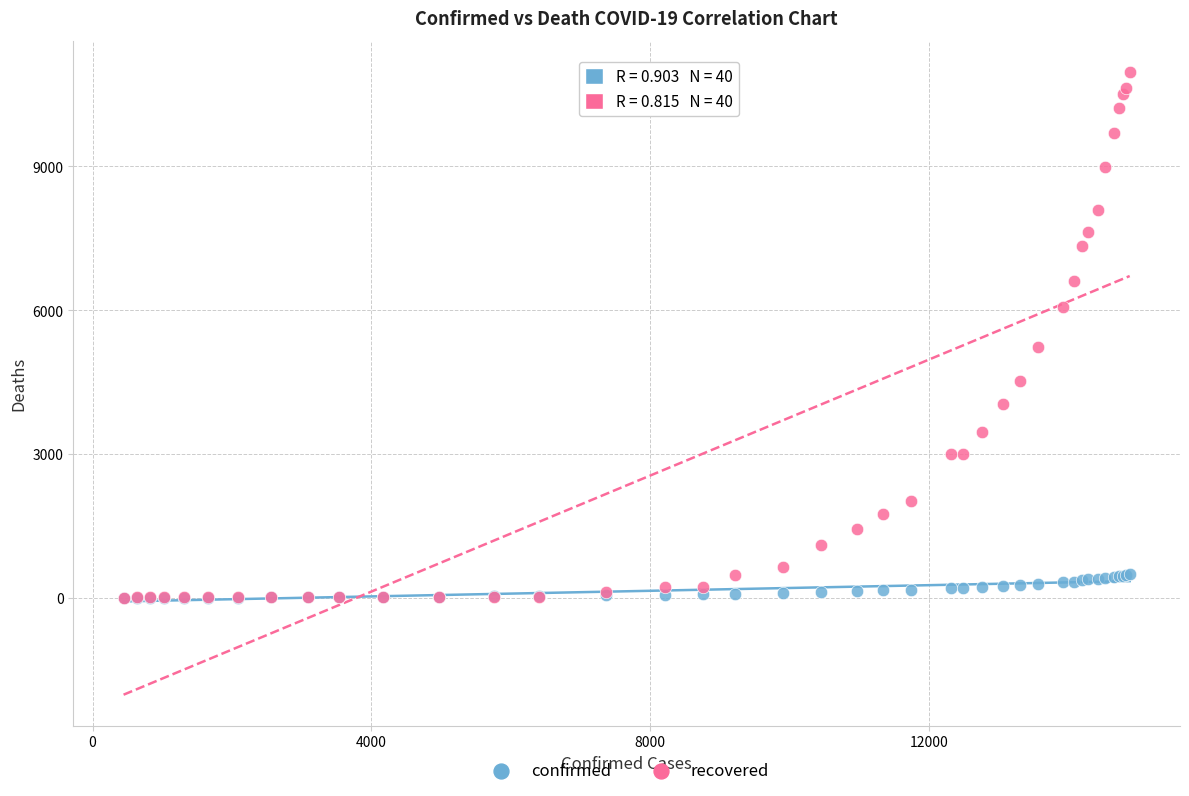

In the recovered series, what Y value is closest to 5487?

5240